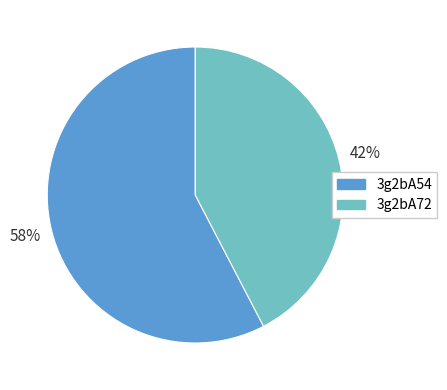

Do 3g2bA72 and 3g2bA54 together represent more than half of the pie?

Yes